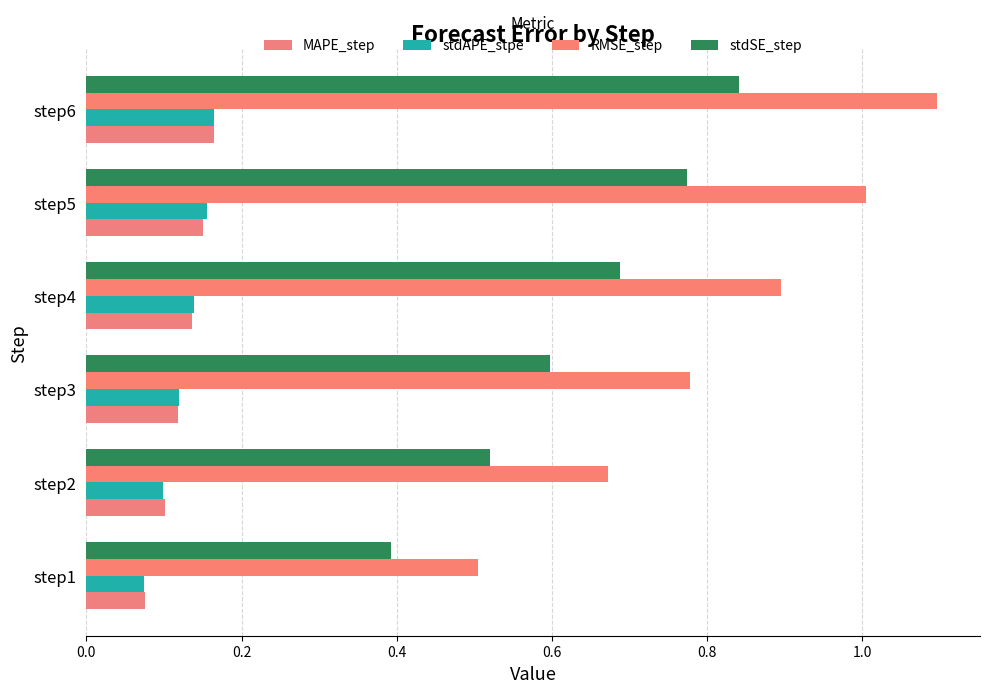

What position from the right is 1.0?

1